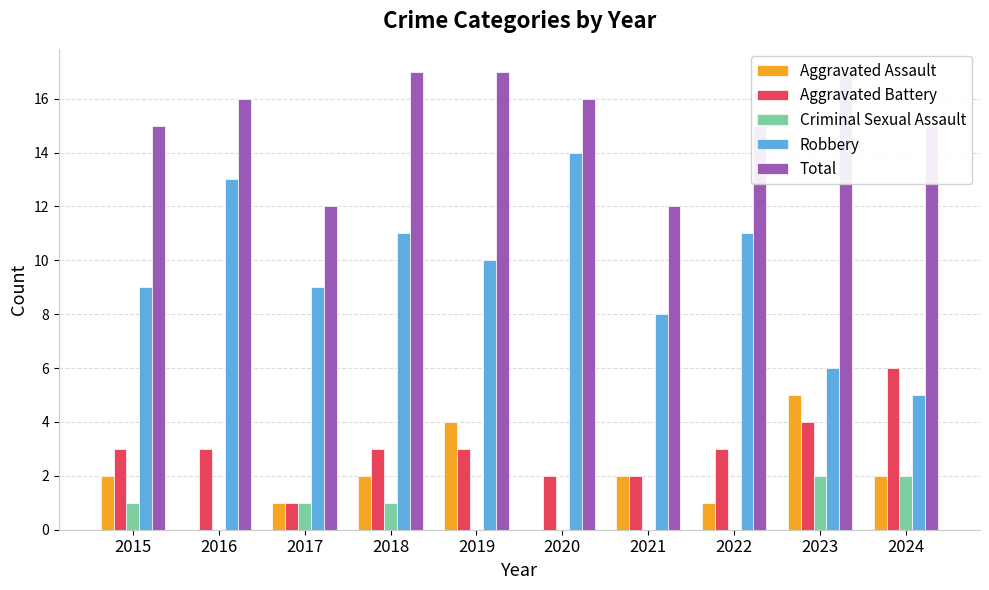

At which category is the sum across all series the highest?

2018